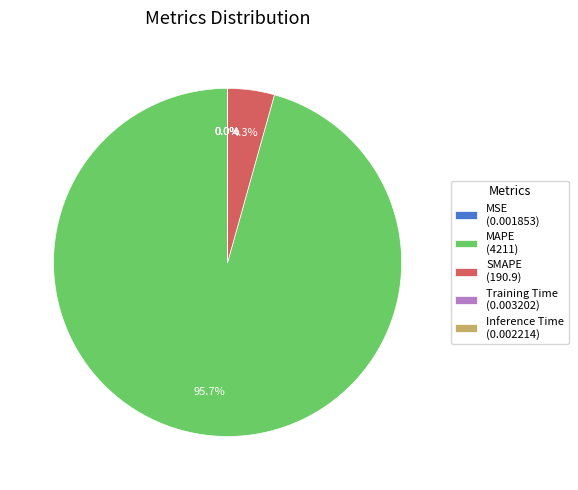

Is there a majority slice in this chart?

Yes